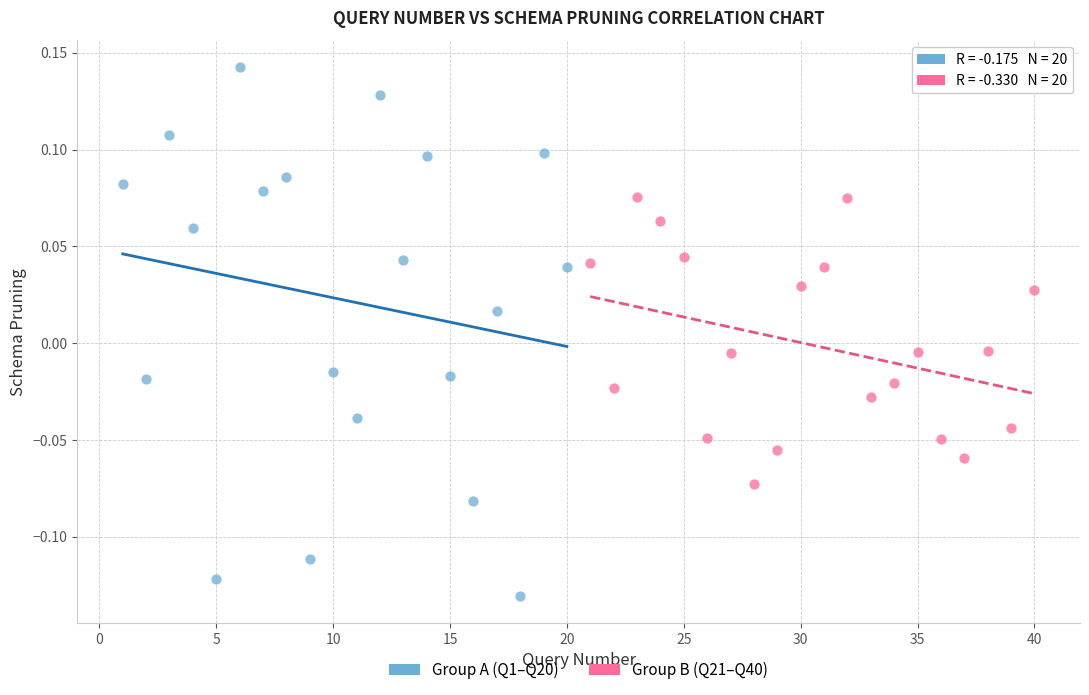

Which series has the widest spread of Y values?

Group A (Q1–Q20)